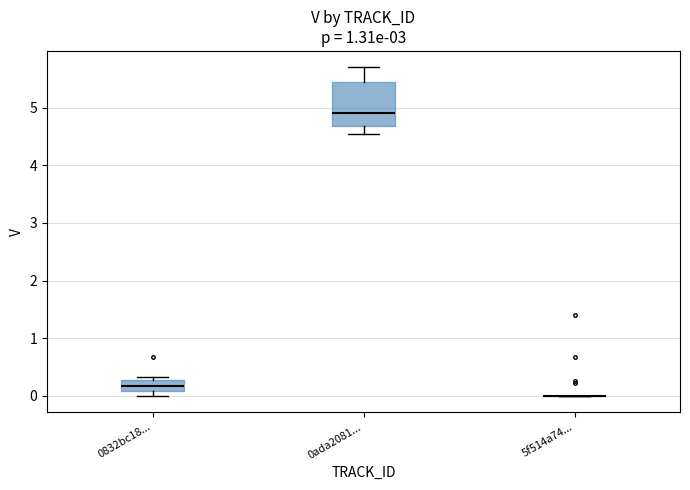

Comparing the boxes themselves (not the whiskers), which one is the tallest?

0ada2081...